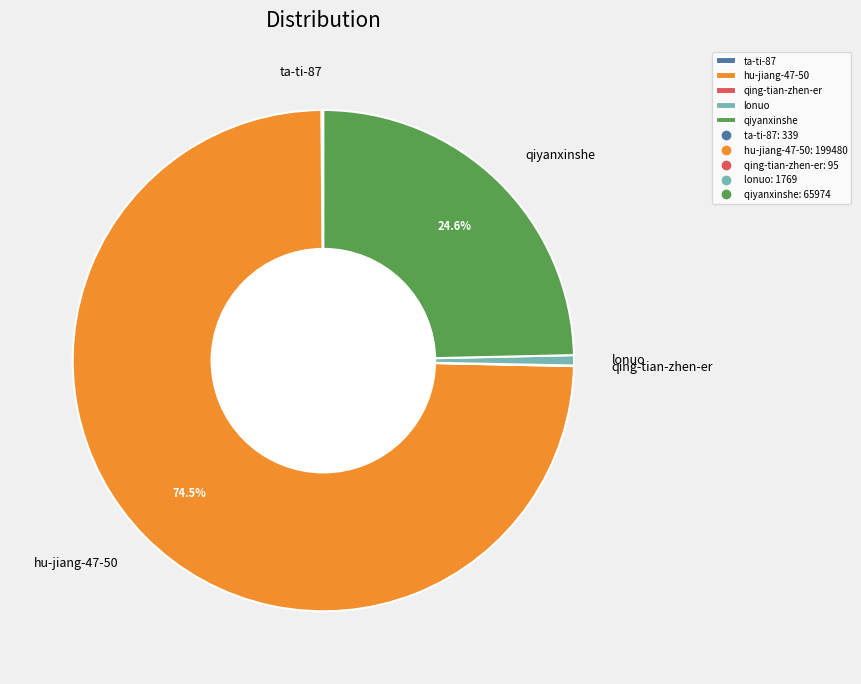

Does hu-jiang-47-50 represent more than half of the total?

Yes